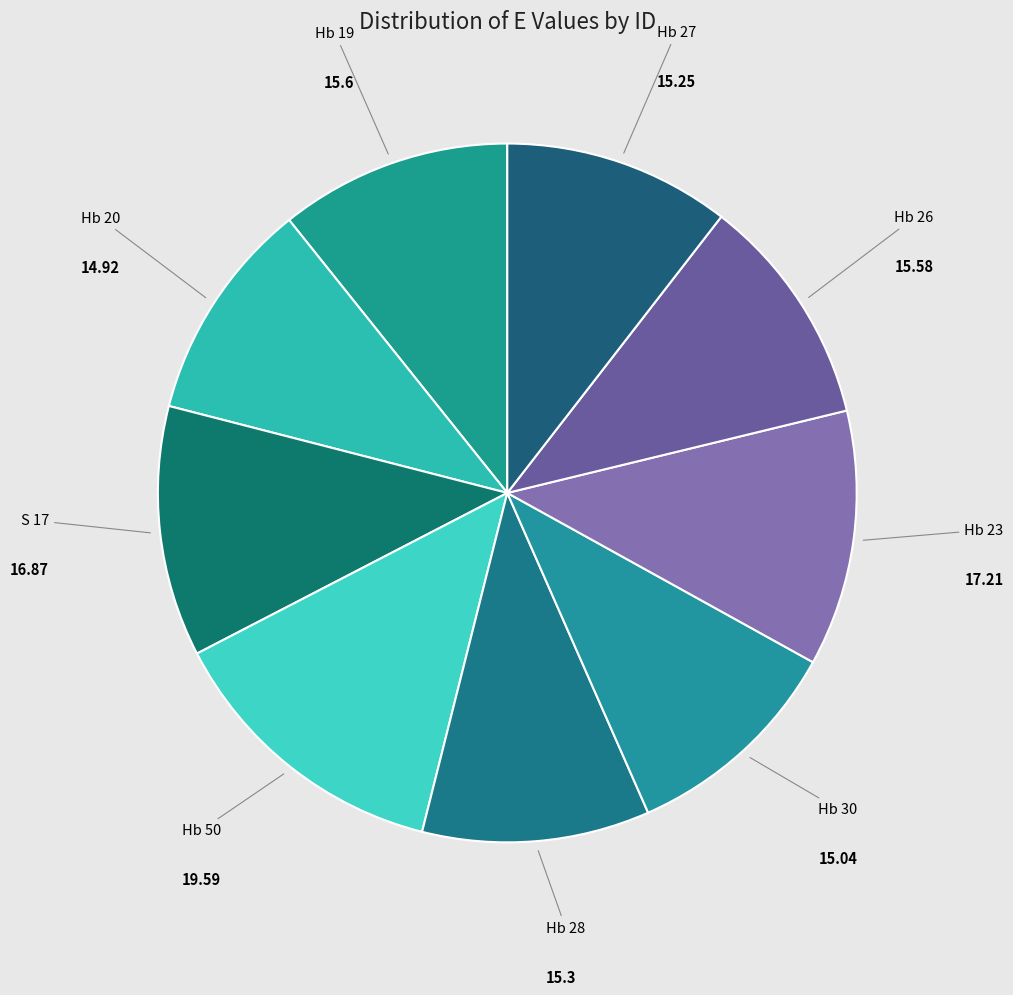

Which category has the biggest portion of the pie?

Hb 50